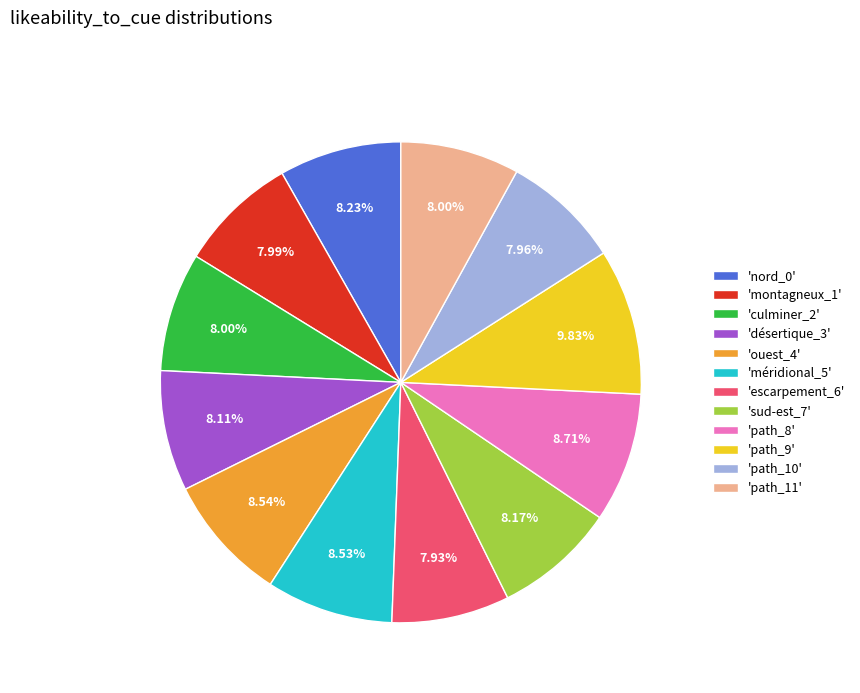

Is there any slice that represents more than half of the pie?

No